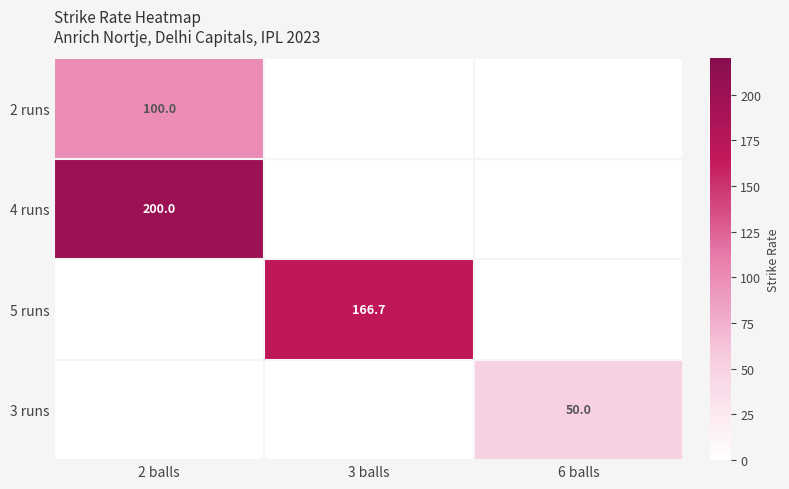

Which has a higher value, 3 balls or 2 balls?

2 balls